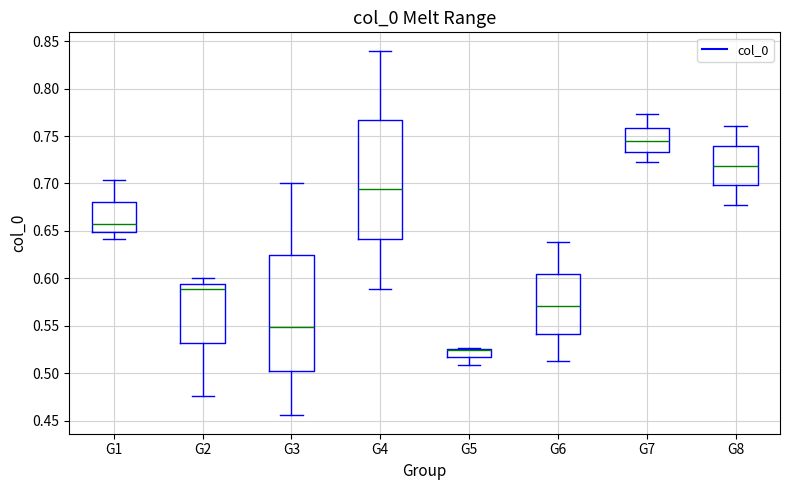

Where is the lower edge of the box for G2 on the y-axis? The values are not printed on the chart, so give them approximately, as read against the axis.

0.530